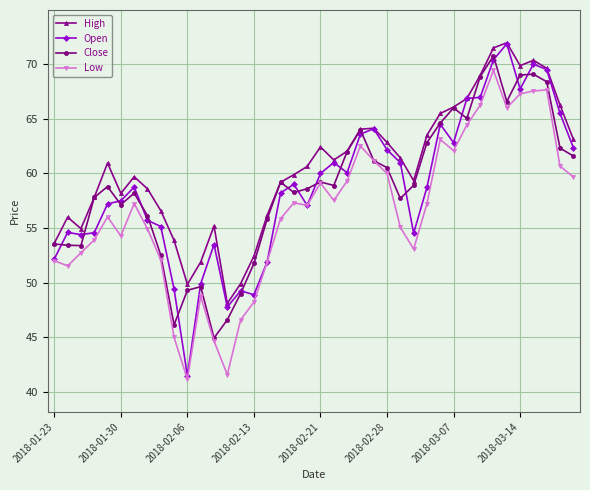

Which series has the largest total across all categories?

High